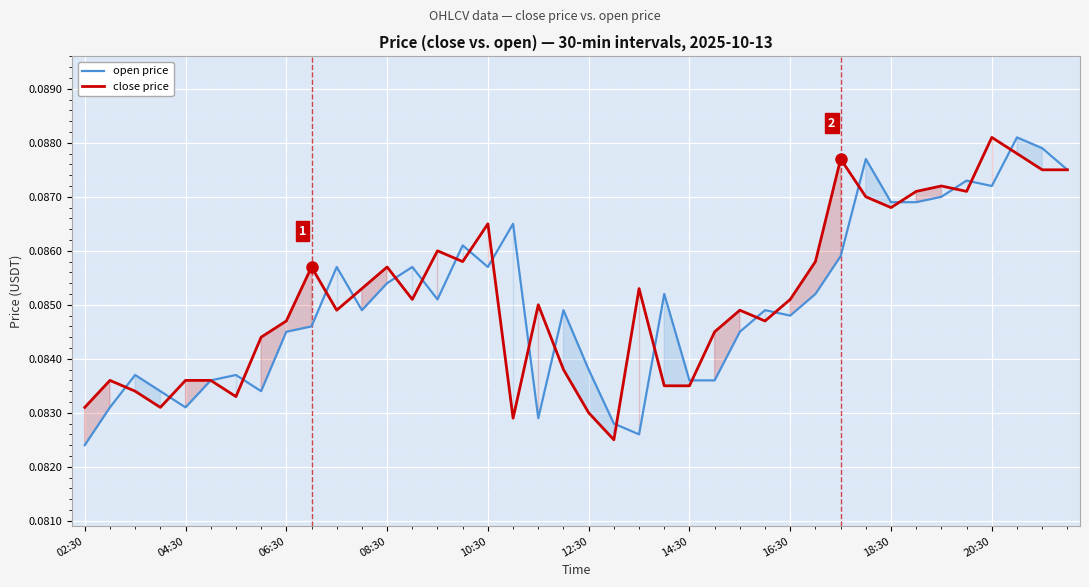

Reading left to right, transcribe all the data shown in this chart.

open price: 0.1	0.1	0.1	0.1	0.1	0.1	0.1	0.1	0.1	0.1	0.1	0.1	0.1	0.1	0.1	0.1	0.1	0.1	0.1	0.1	0.1	0.1	0.1	0.1	0.1	0.1	0.1	0.1	0.1	0.1	0.1	0.1	0.1	0.1	0.1	0.1	0.1	0.1	0.1	0.1
close price: 0.1	0.1	0.1	0.1	0.1	0.1	0.1	0.1	0.1	0.1	0.1	0.1	0.1	0.1	0.1	0.1	0.1	0.1	0.1	0.1	0.1	0.1	0.1	0.1	0.1	0.1	0.1	0.1	0.1	0.1	0.1	0.1	0.1	0.1	0.1	0.1	0.1	0.1	0.1	0.1